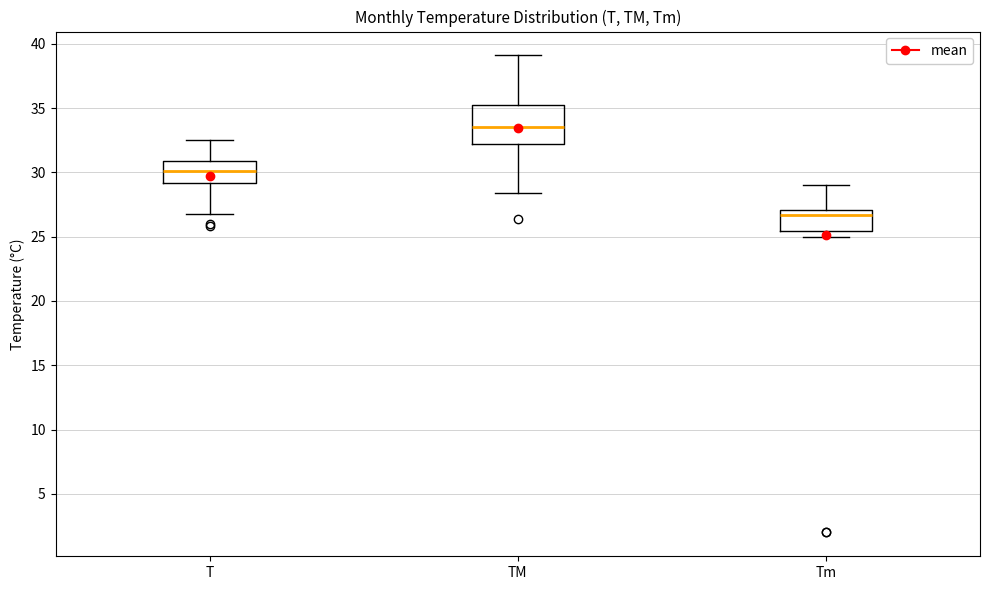

Which box has the lowest median line?

Tm